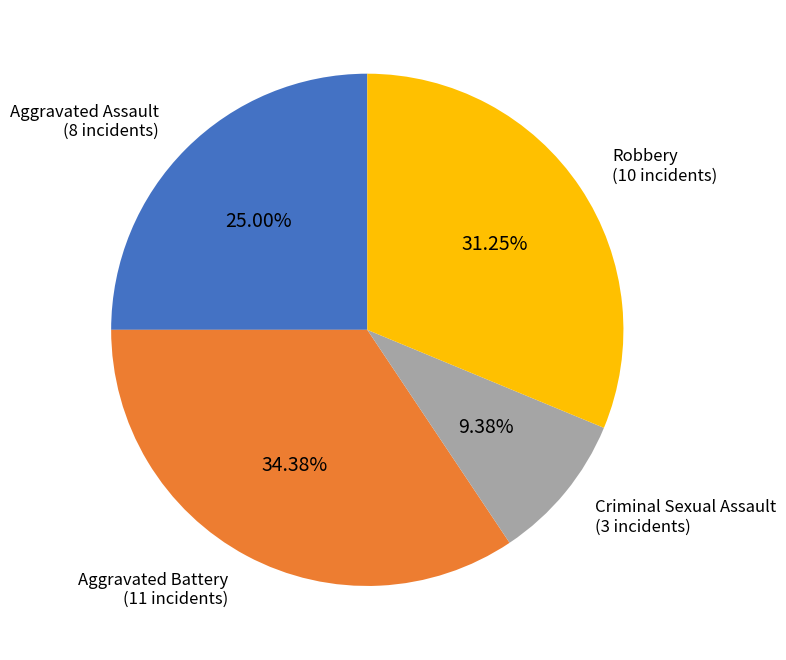

To the nearest percent, what is the average slice percentage?

25%